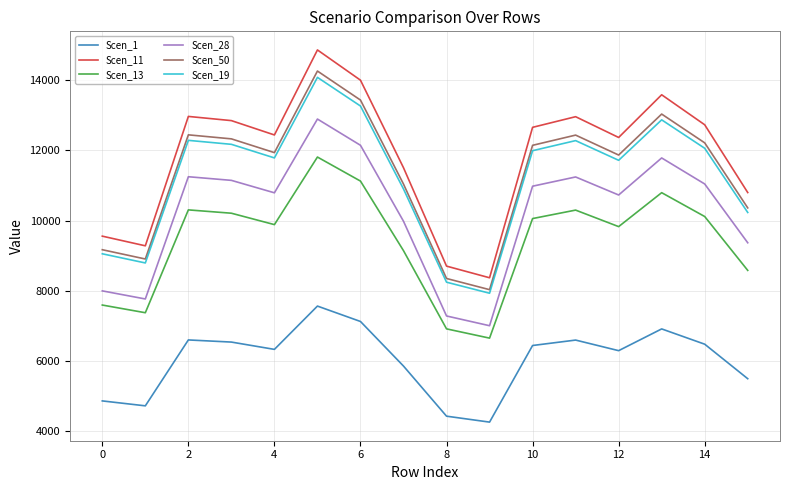

Which series has the largest total across all categories?

Scen_11